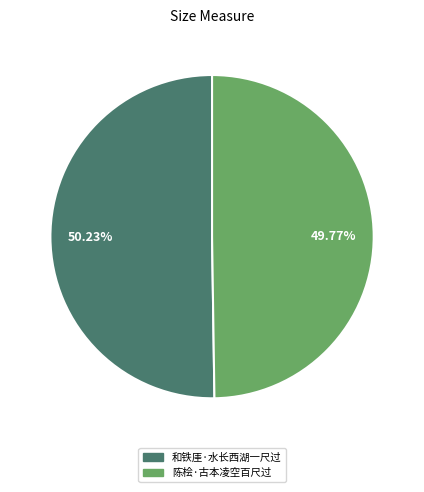

Does any single category account for the majority?

Yes